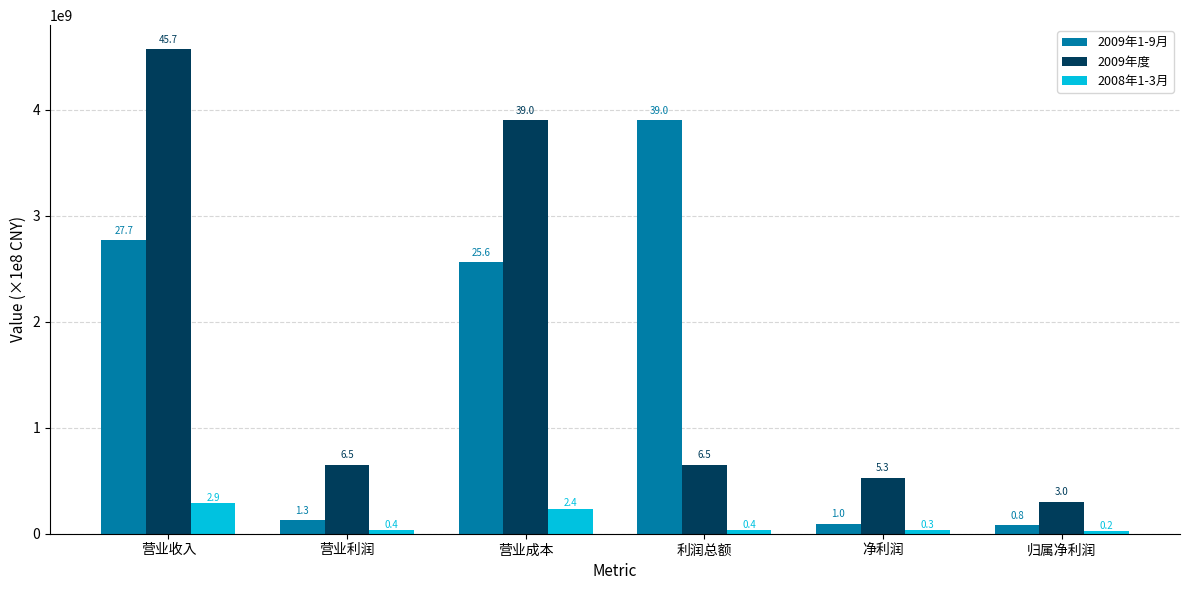

How many groups of bars are there?

6